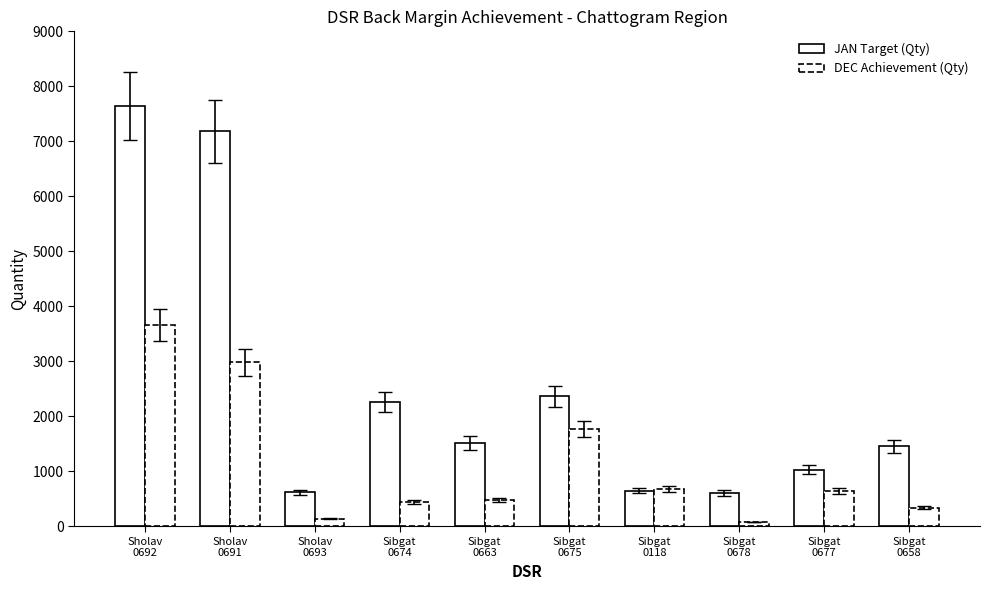

Which label corresponds to the largest value in the chart?

Sholav
0692